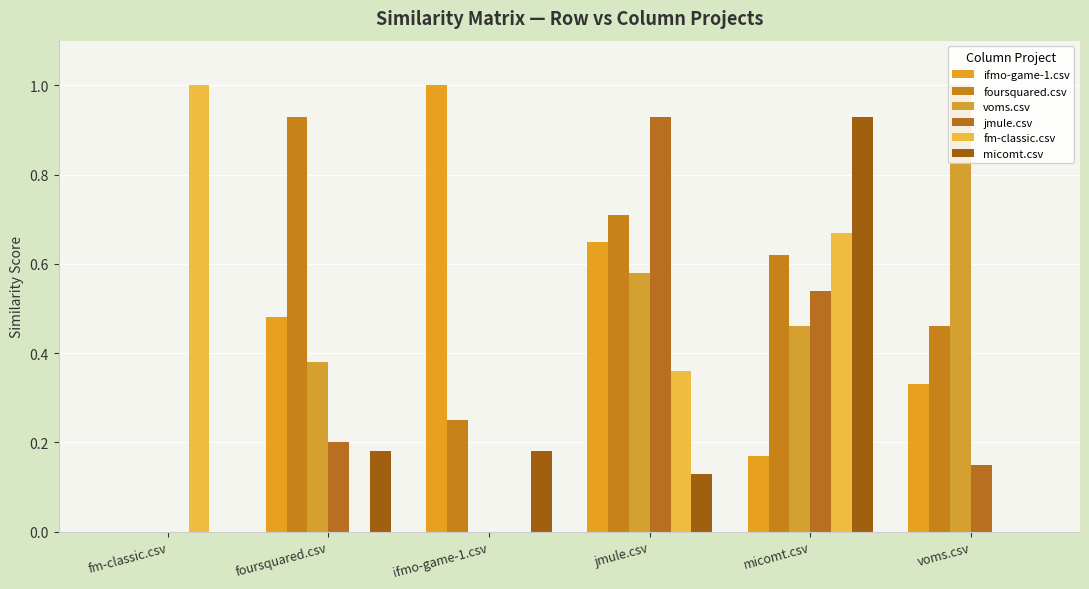

How many series are shown in this chart?

6